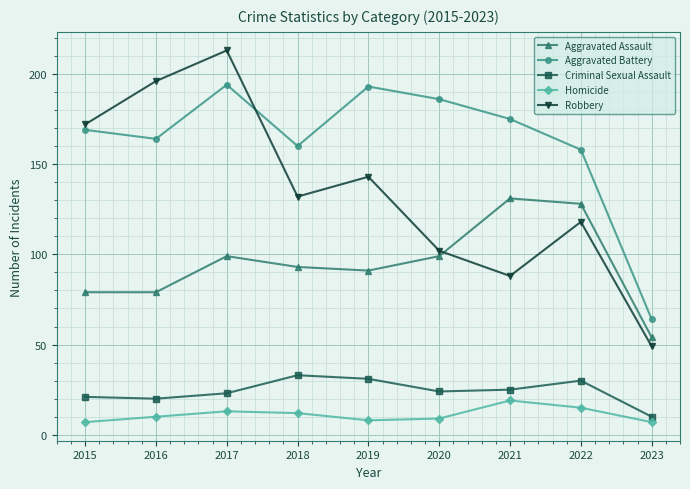

What is the minimum value shown in the chart?

7